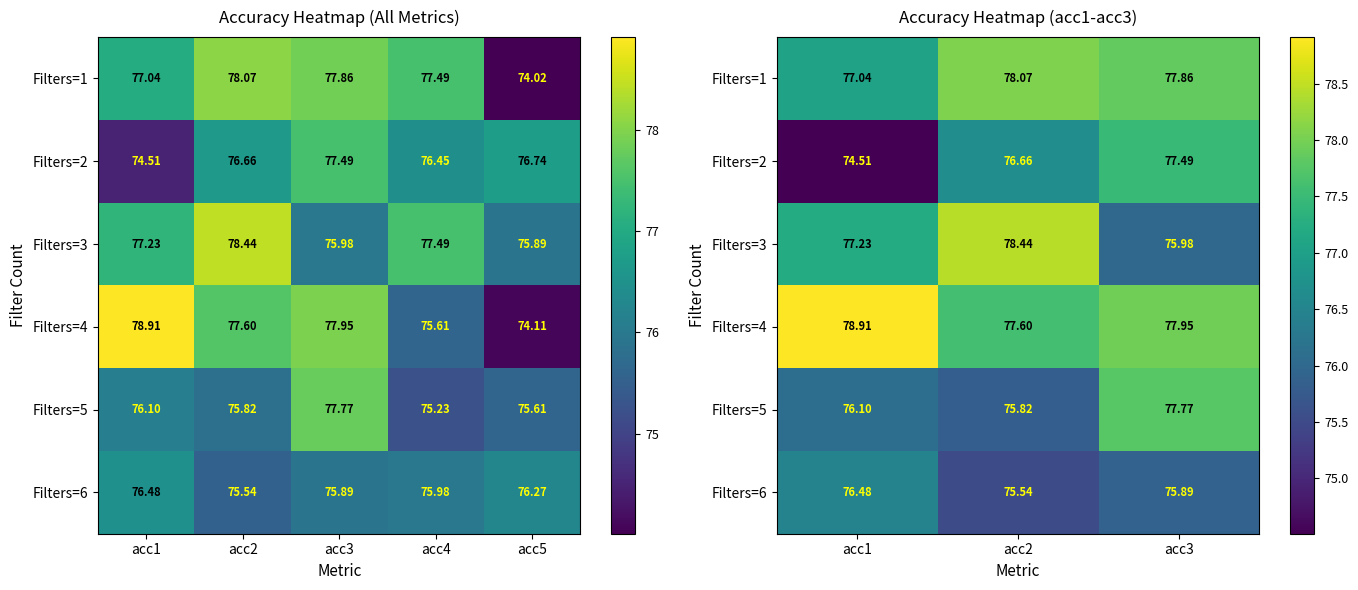

Where is Filters=4 nearest to the value 78?

acc3